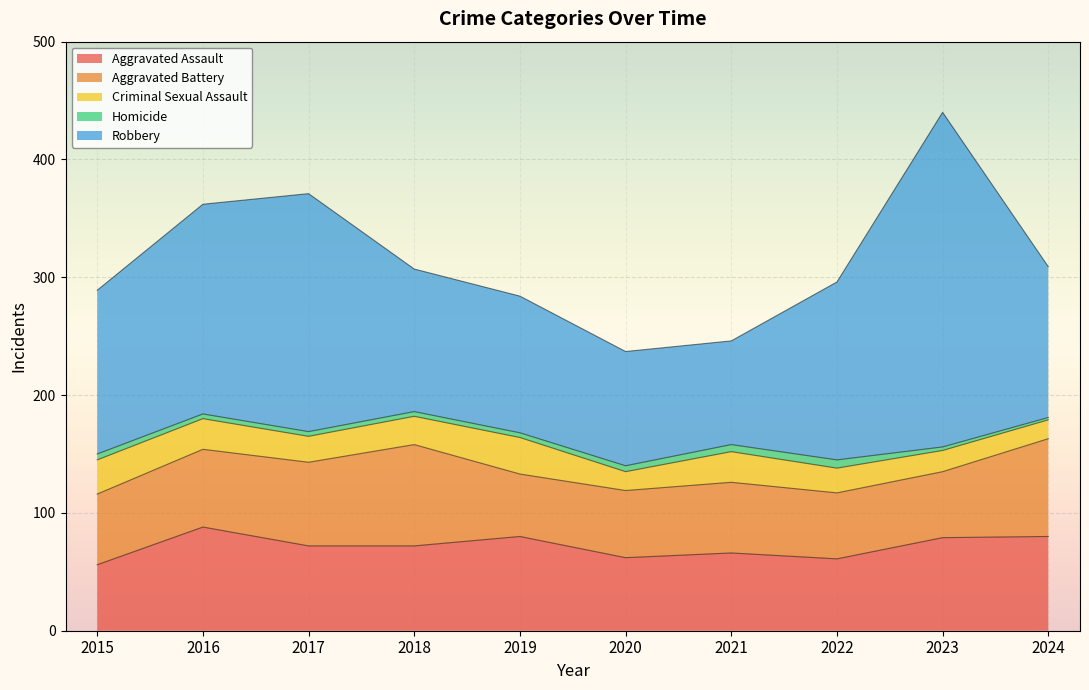

True or false: Criminal Sexual Assault and Homicide intersect in this chart.

False